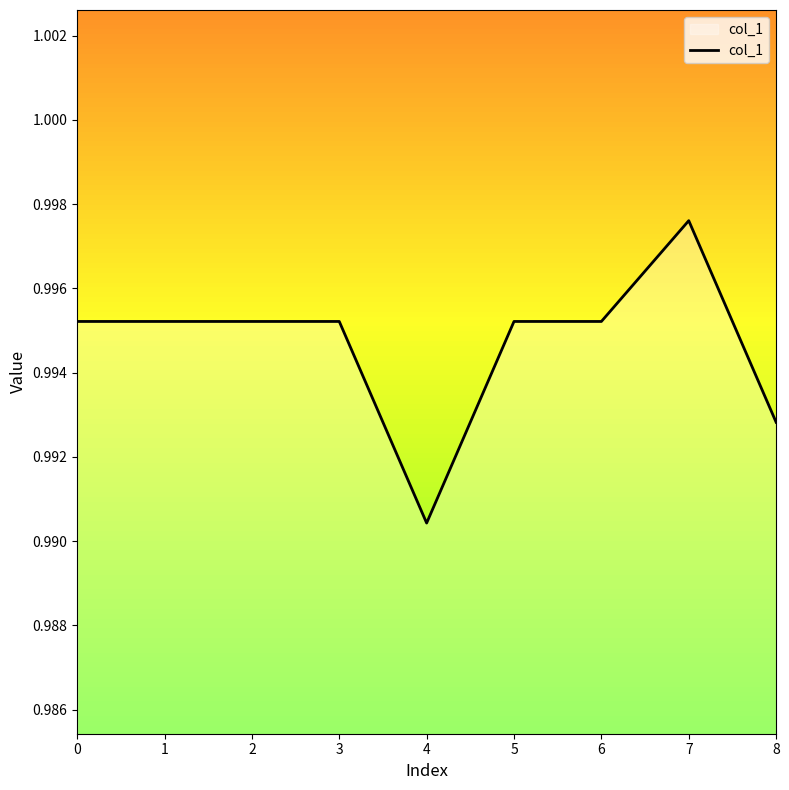

Between 3 and 4, which is larger?

3